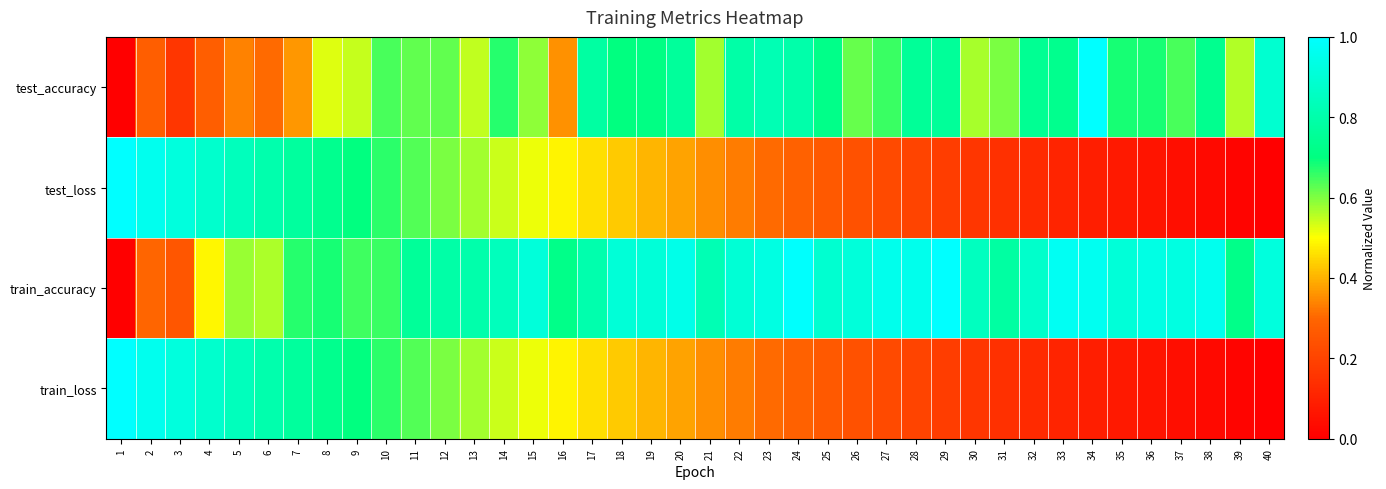

At how many categories does at least one series exceed 0?

40